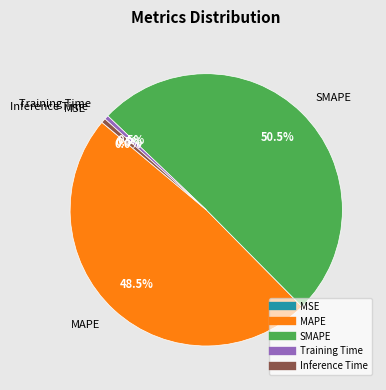

Between SMAPE and Training Time, which is larger?

SMAPE